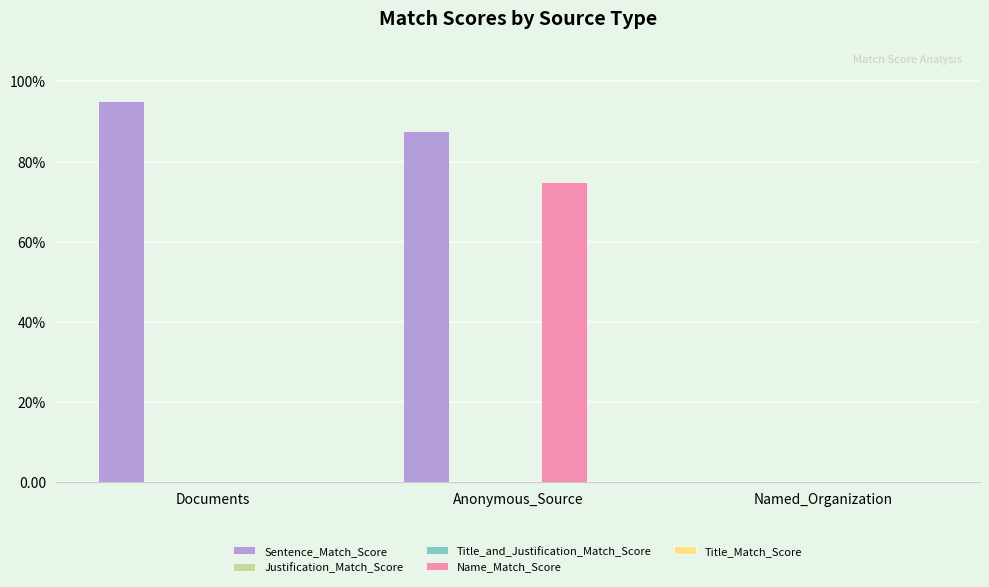

Which series has the largest range (max minus min)?

Sentence_Match_Score